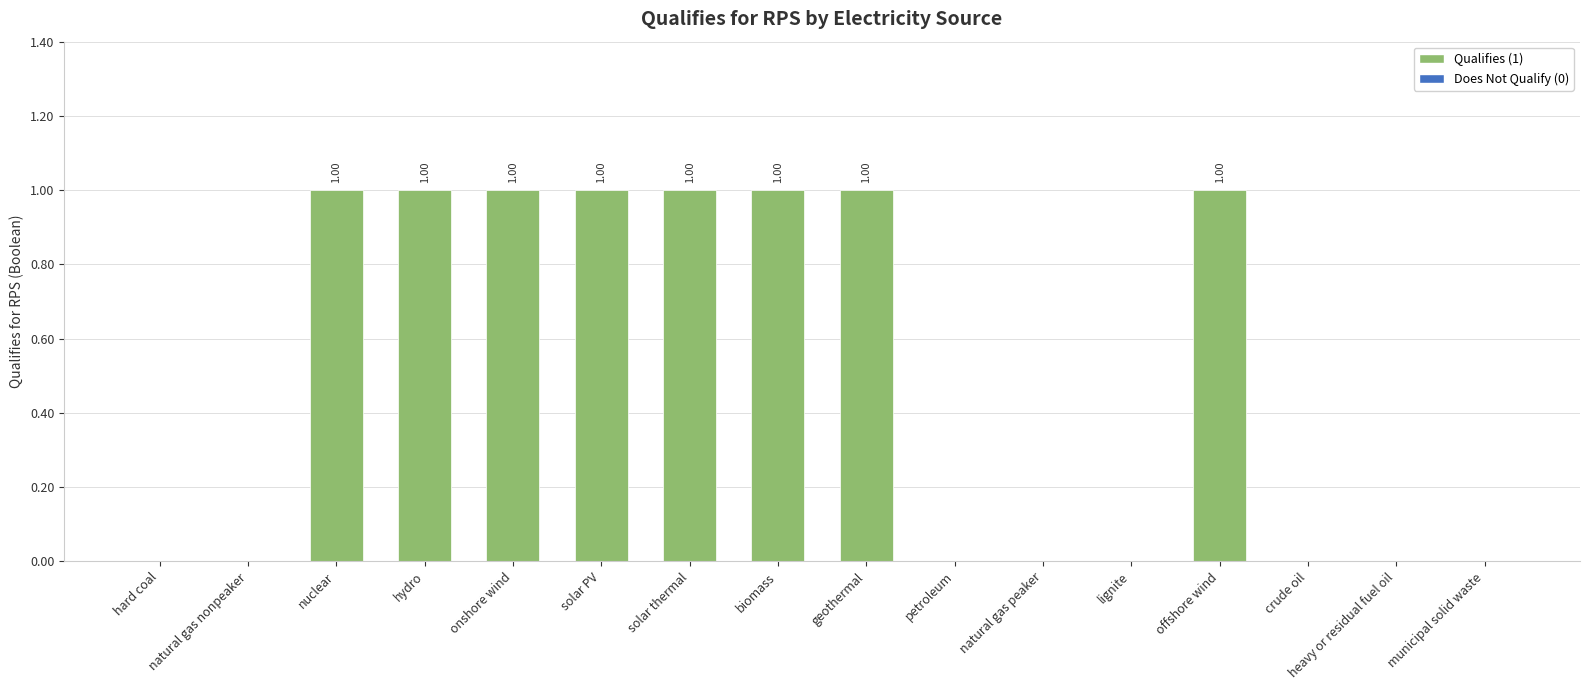

Which has a higher value, solar PV or natural gas nonpeaker?

solar PV